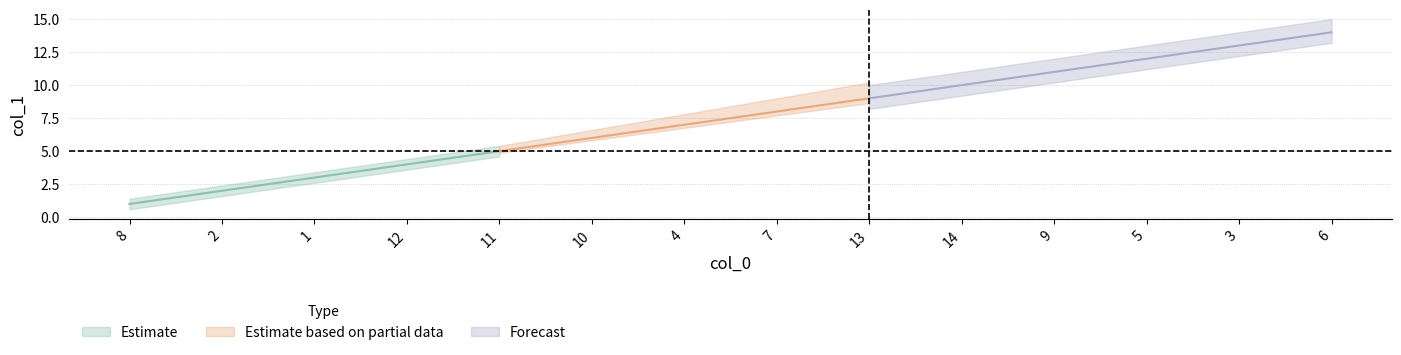

The chart shows a value of 4 at 7. True or false?

False